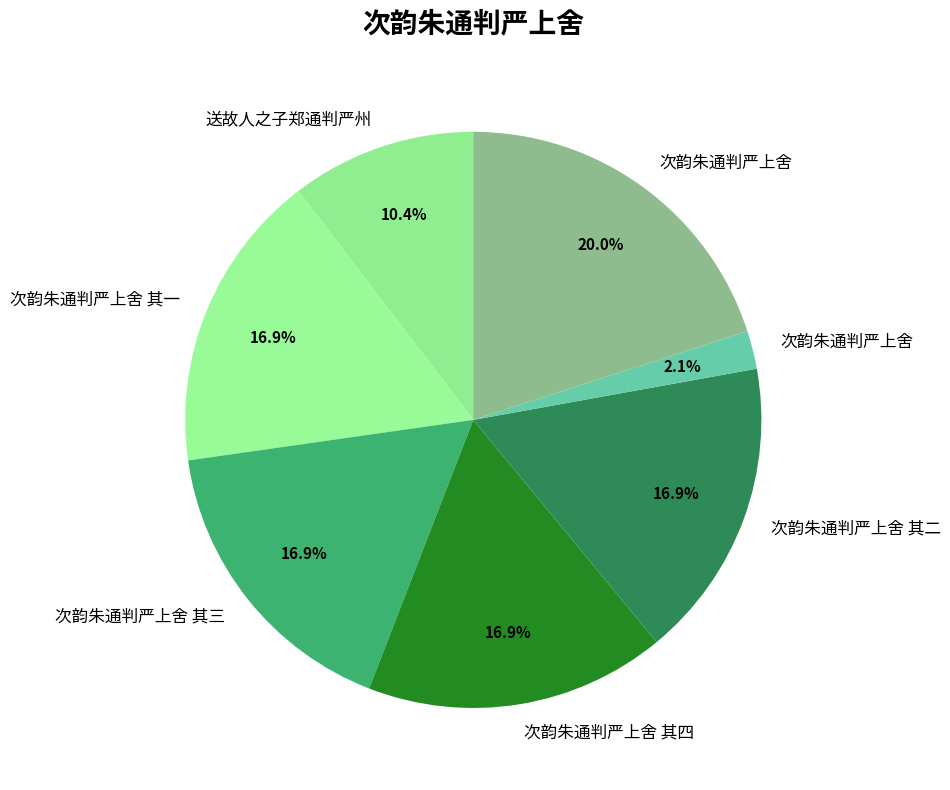

To the nearest percent, what is the average slice percentage?

14%